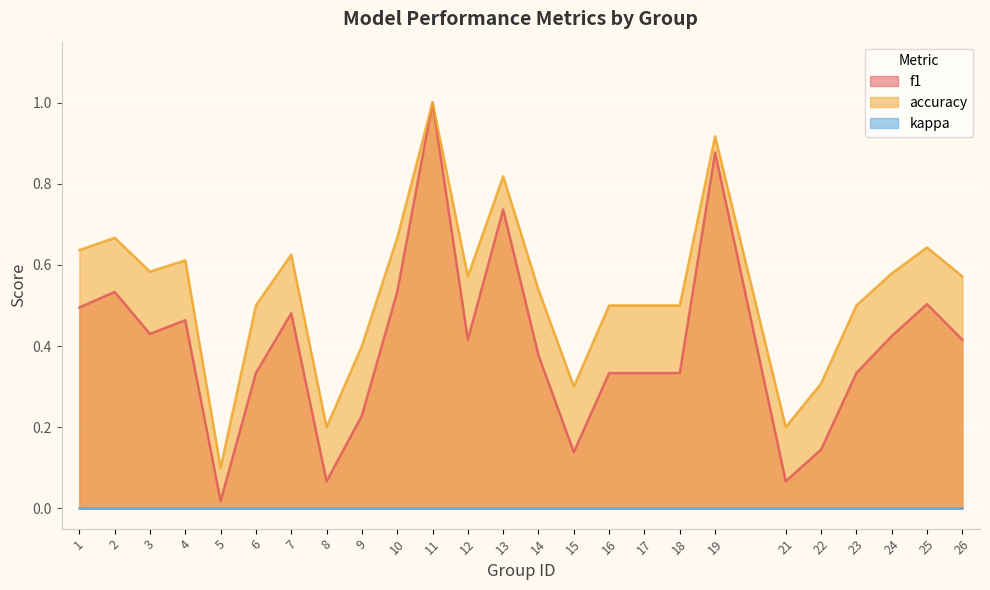

Rank the categories by f1 value from highest to lowest.

11, 19, 13, 2, 10, 25, 1, 7, 4, 3, 24, 12, 26, 14, 6, 16, 17, 18, 23, 9, 22, 15, 8, 21, 5